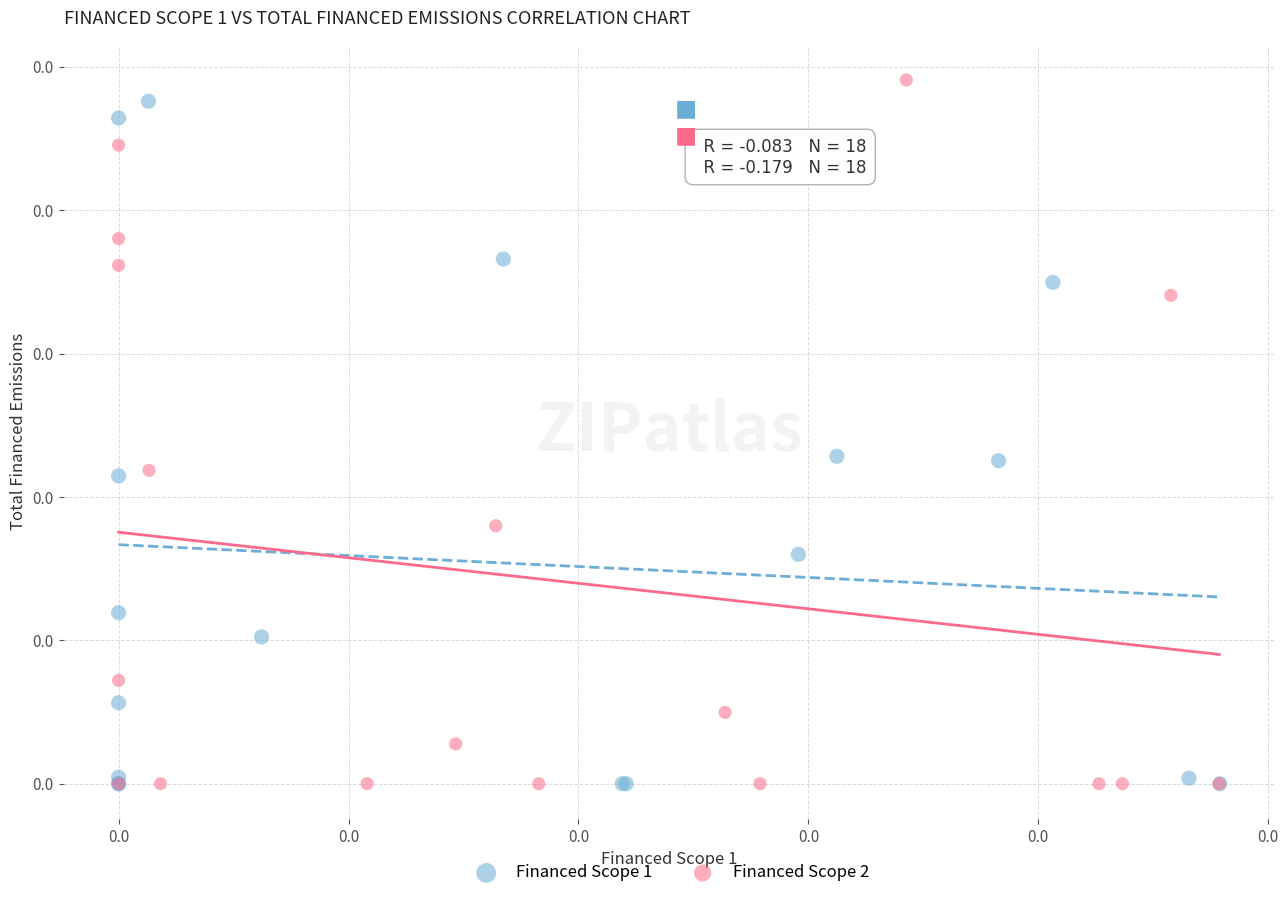

What are all the series names shown in the legend?

Financed Scope 1, Financed Scope 2